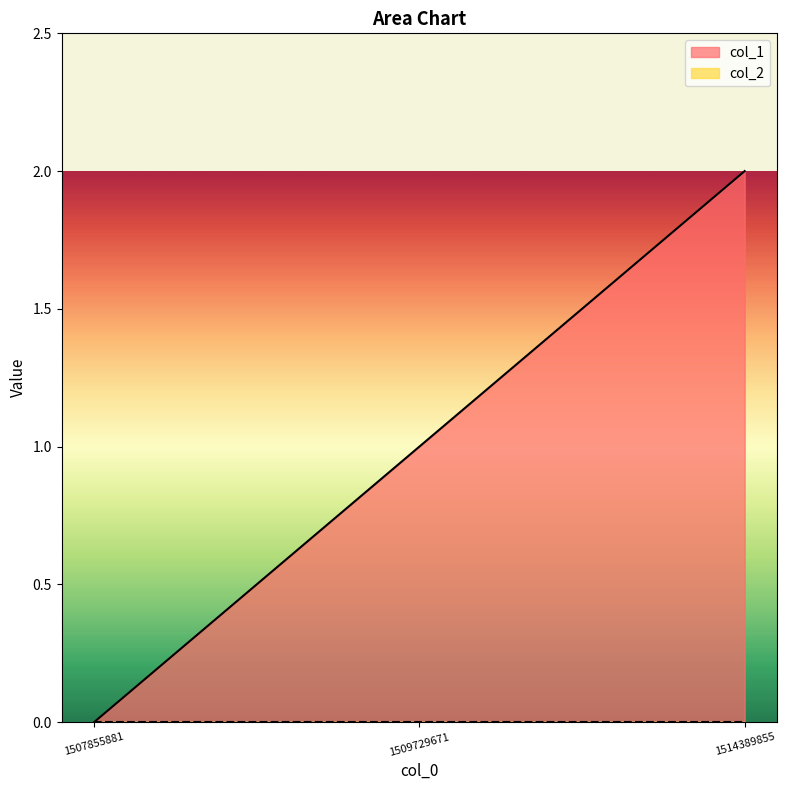

The chart shows a value of 1 at 1509729671. True or false?

True